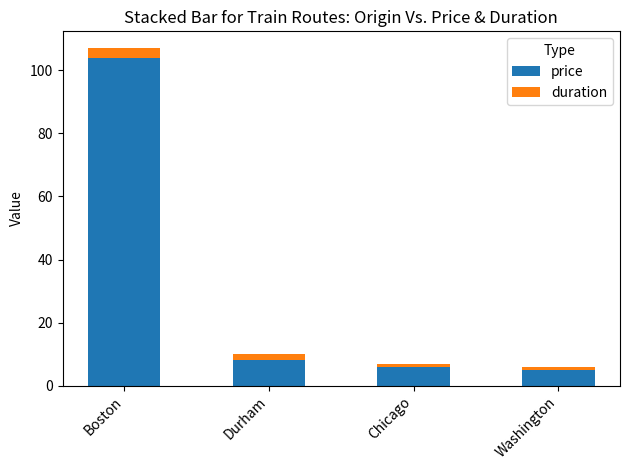

Reading right to left, list the values for the price series.

Washington=5	Chicago=6	Durham=8	Boston=104